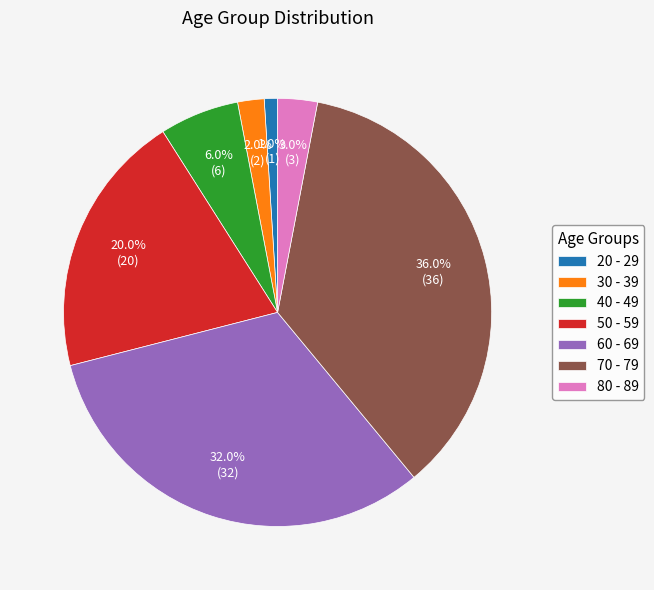

Approximately how many times larger is the value at 60 - 69 compared to 70 - 79?

0.9